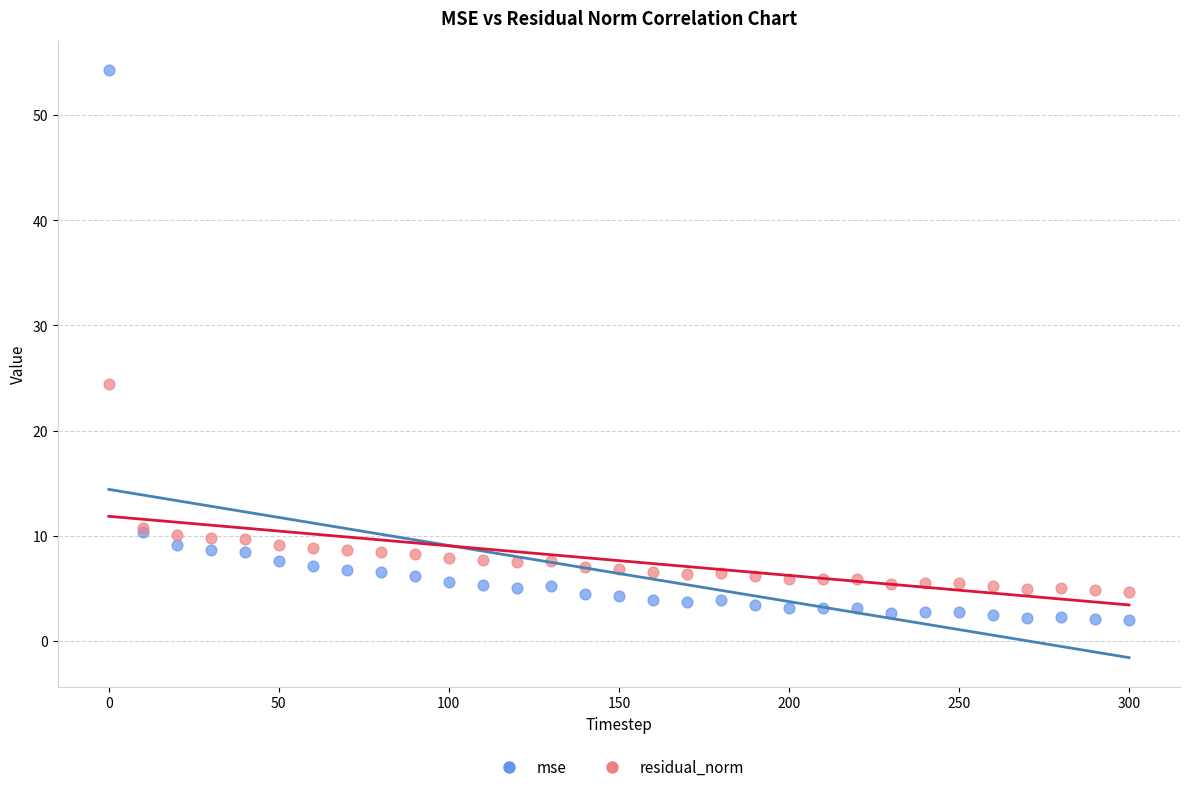

Which series reaches the minimum Y coordinate?

mse